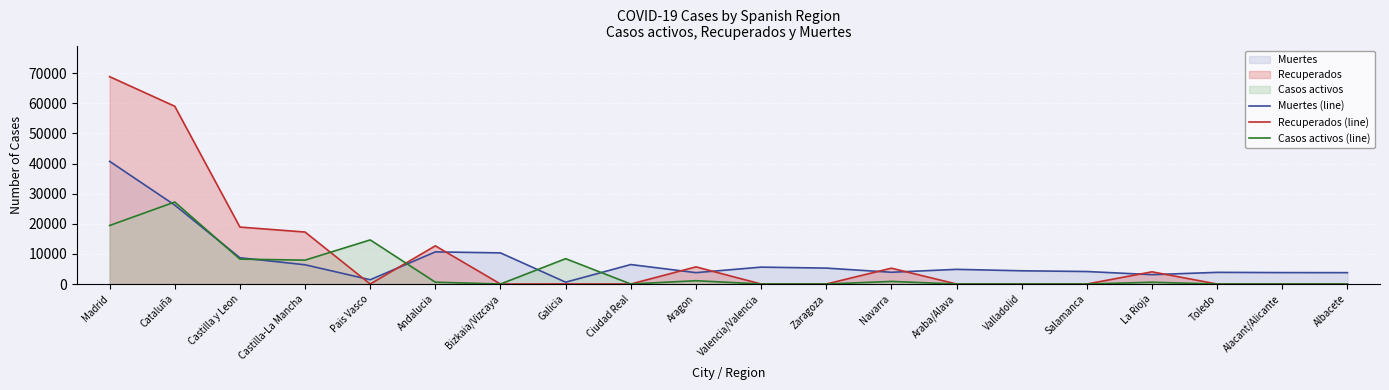

What is the sum of the Recuperados (line) values at Bizkaia/Vizcaya and Cataluña?

59019